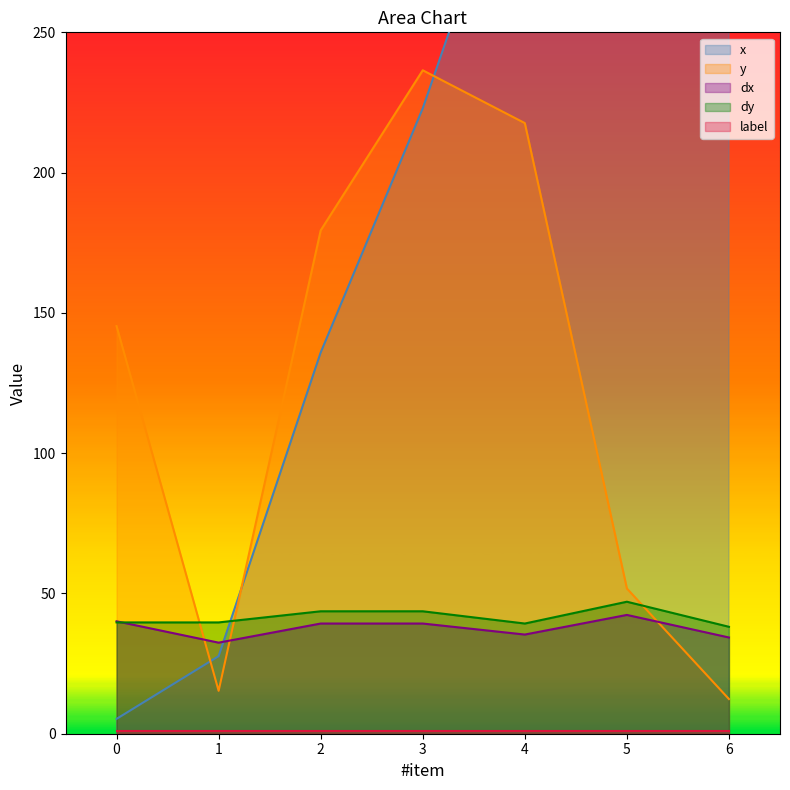

What is the difference between the maximum and second lowest values in the dy series?

7.8